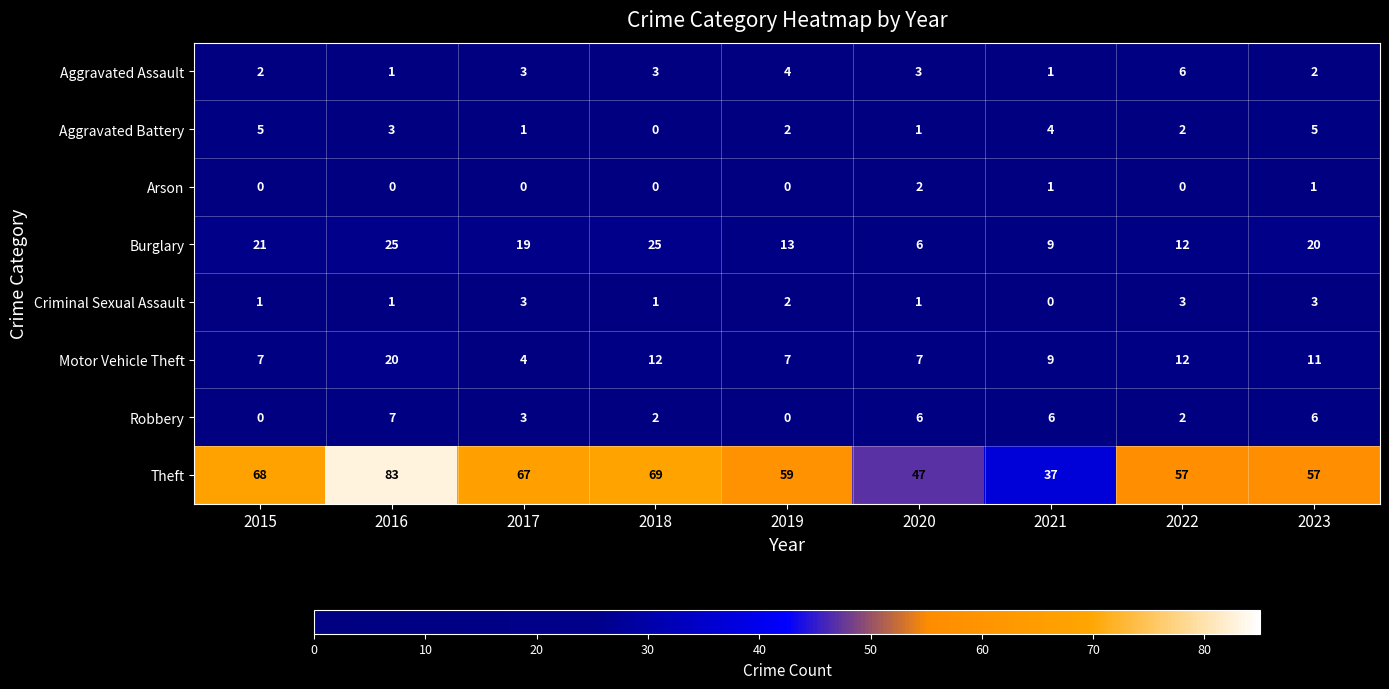

Rank the series by their maximum value, from lowest to highest.

Arson, Criminal Sexual Assault, Aggravated Battery, Aggravated Assault, Robbery, Motor Vehicle Theft, Burglary, Theft